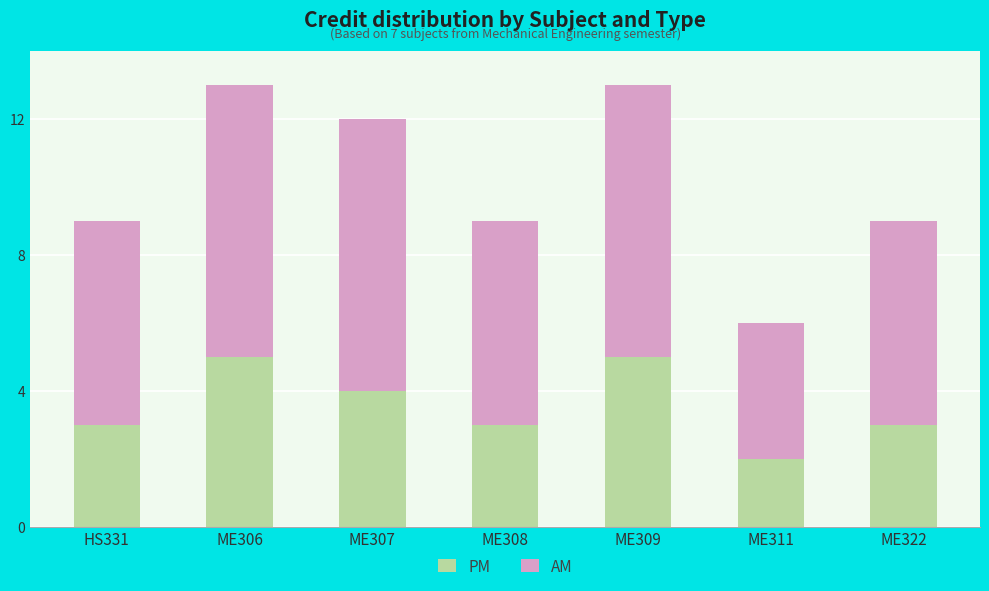

What is the difference between the maximum and minimum values in the PM series?

3